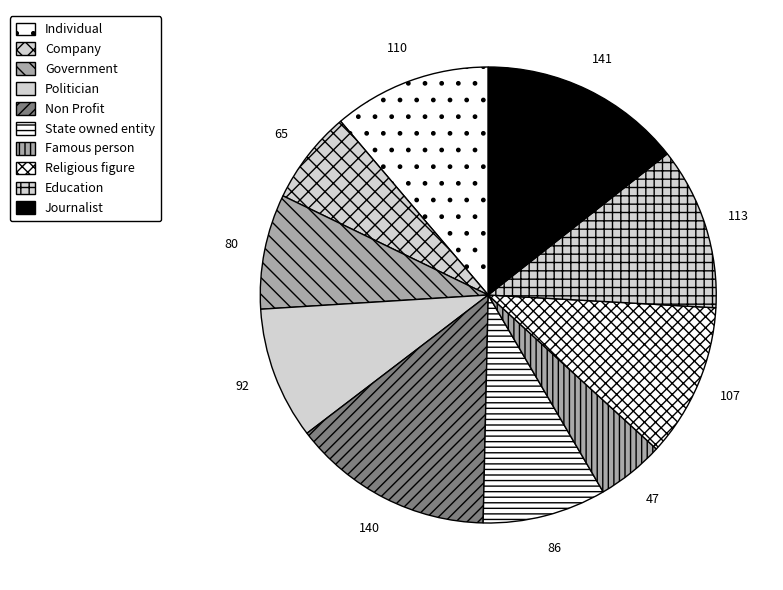

How many slices are in this pie chart?

10